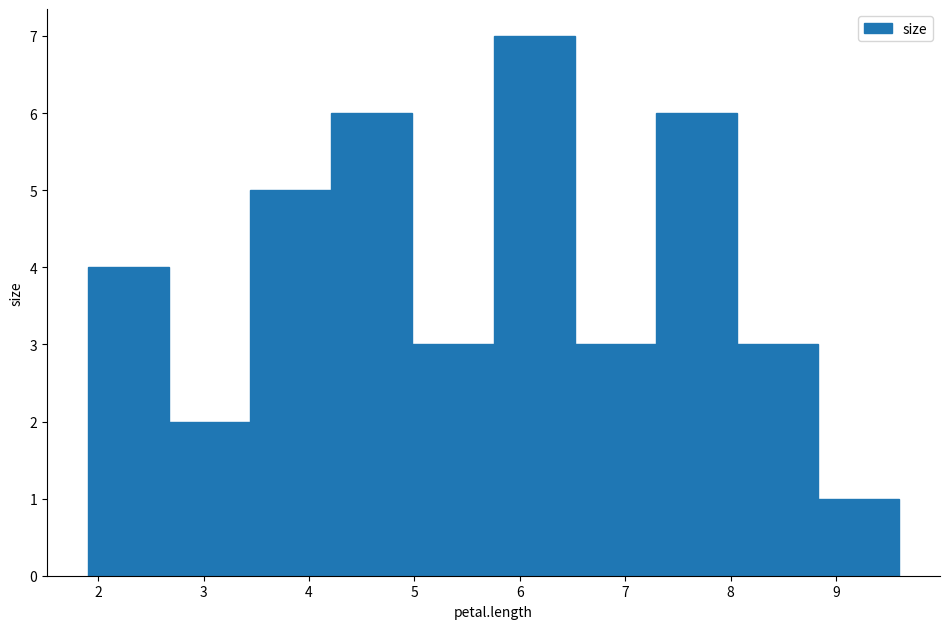

Which range on the x-axis has the tallest bar?

5.75 to 6.52